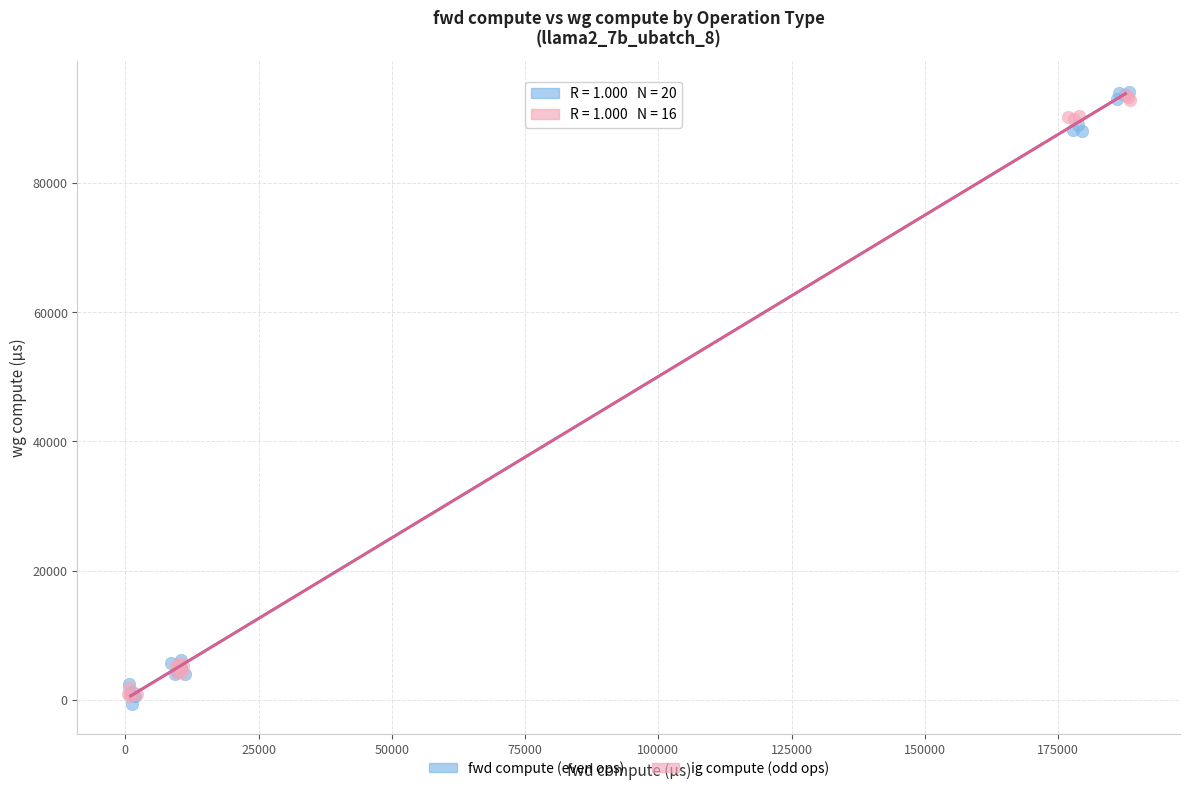

Which series contains the lowest Y value?

fwd compute (even ops)